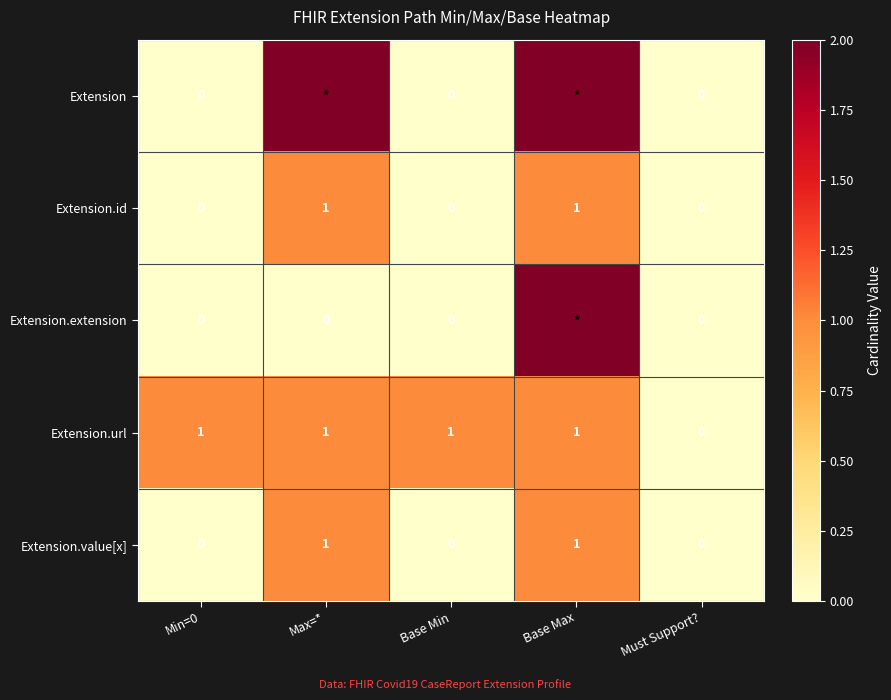

The Extension.url series shows 0 at Must Support?. True or false?

True